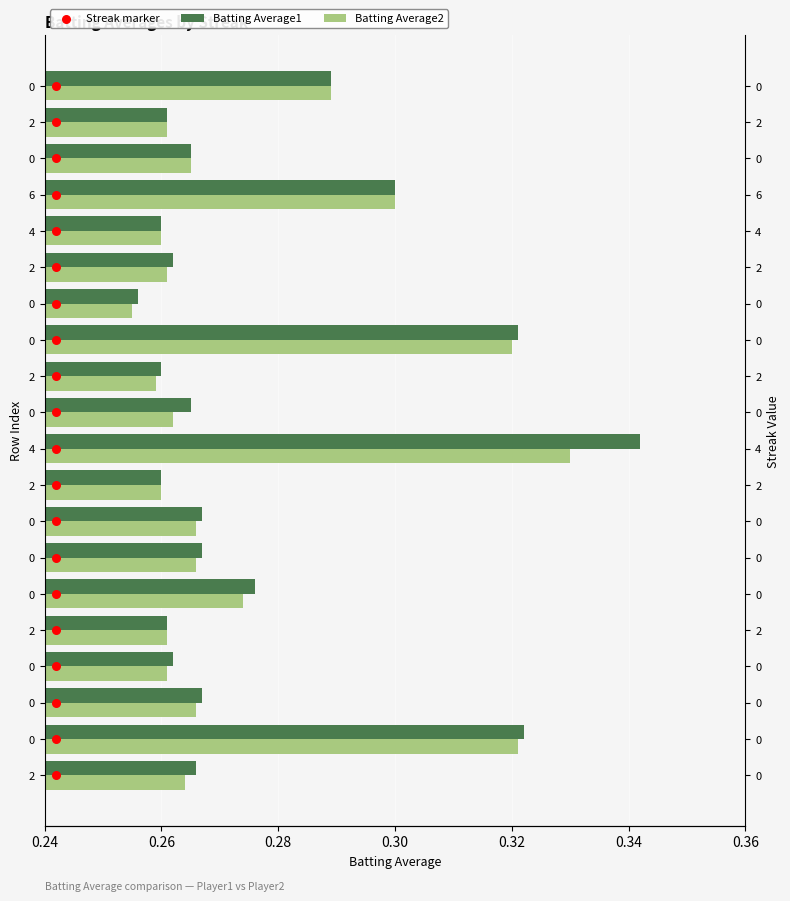

Which series contains the lowest Y value?

Streak marker